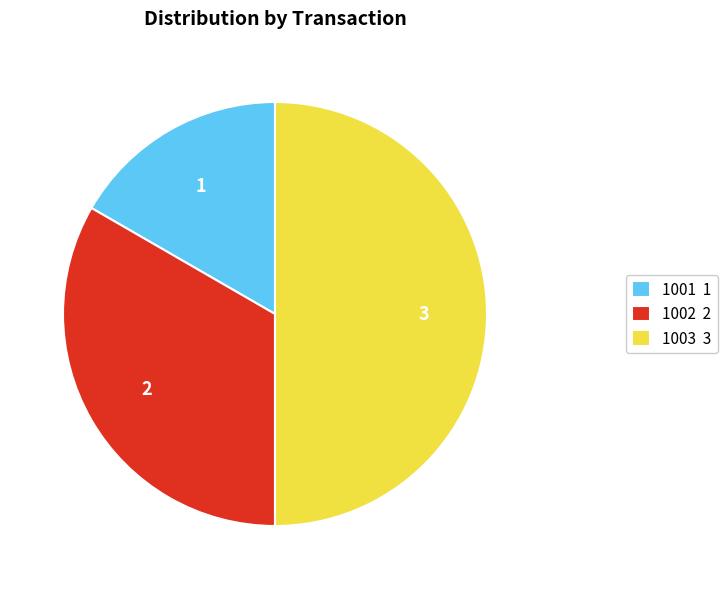

Does 1002 2 represent more than half of the total?

No